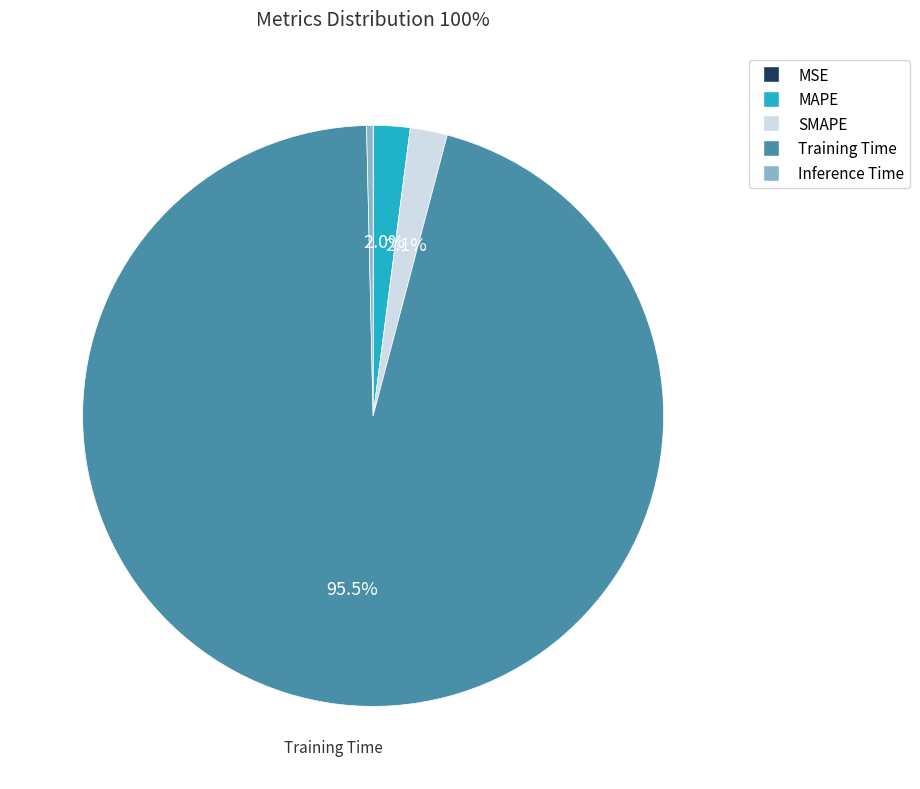

What portion of the pie excludes Training Time?

4.5%